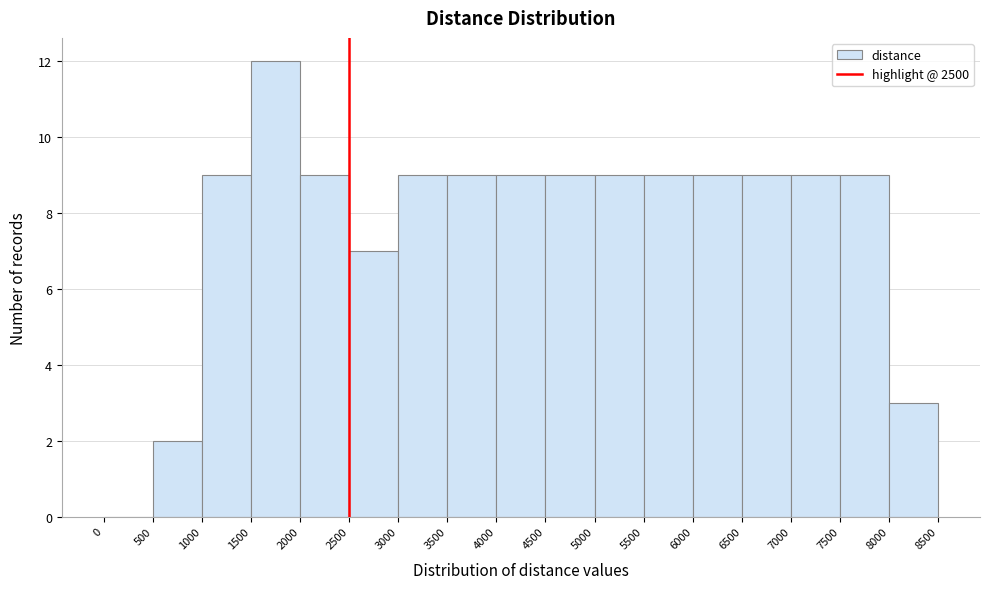

Reading left to right, transcribe this chart: for each bar, give the range it covers on the x-axis and its height. The values are not printed on the chart, so give them approximately, as read against the axis.

0 to 500: 0
500 to 1000: 2
1000 to 1500: 9
1500 to 2000: 12
2000 to 2500: 9
2500 to 3000: 7
3000 to 3500: 9
3500 to 4000: 9
4000 to 4500: 9
4500 to 5000: 9
5000 to 5500: 9
5500 to 6000: 9
6000 to 6500: 9
6500 to 7000: 9
7000 to 7500: 9
7500 to 8000: 9
8000 to 8500: 3